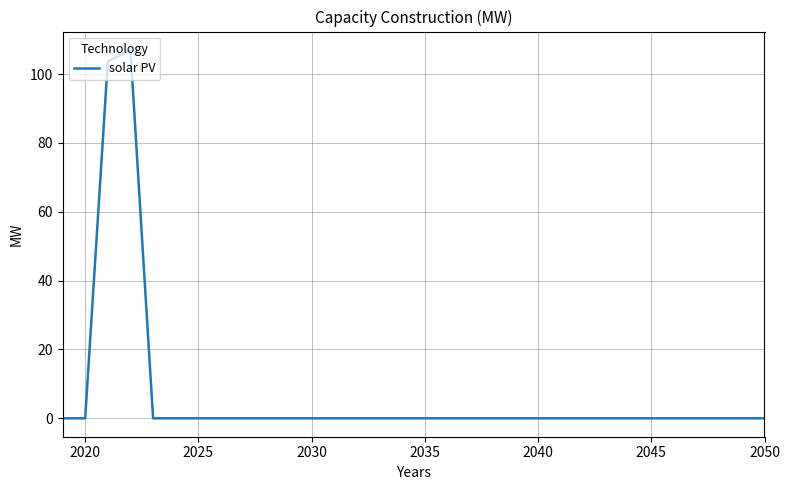

What is the greatest value displayed?

107.0